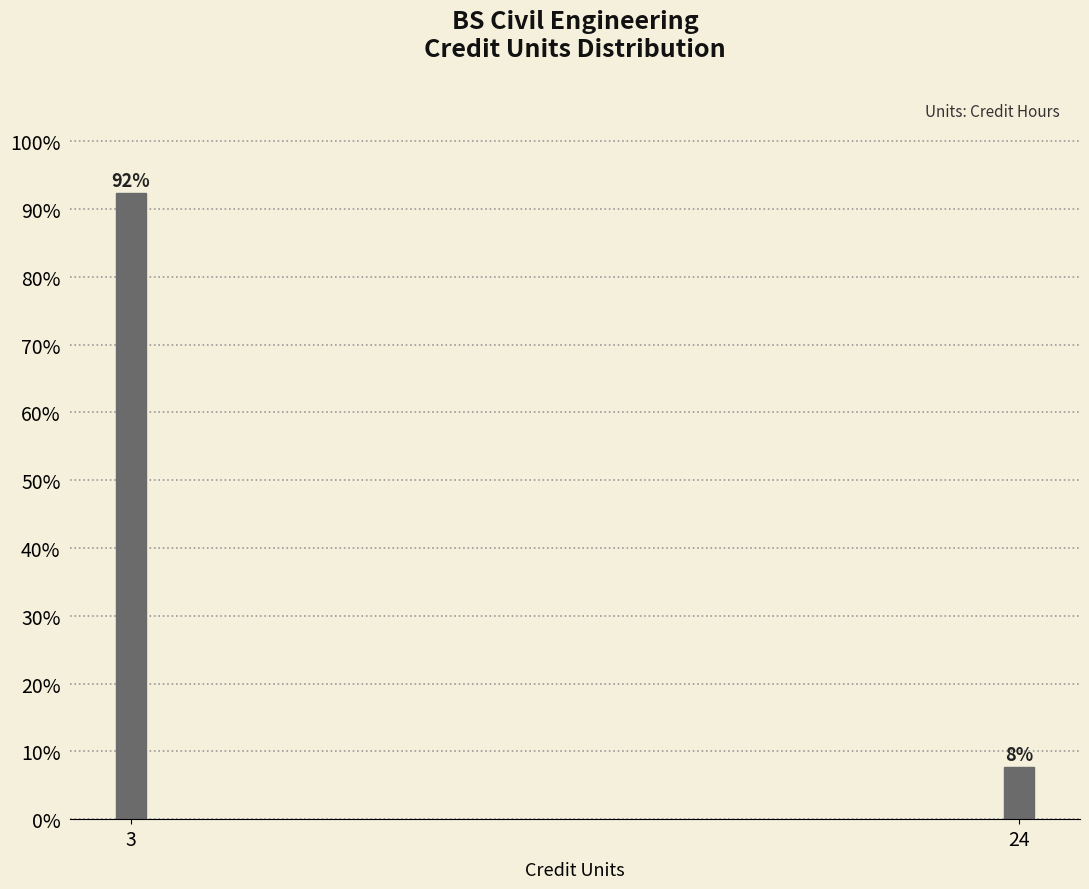

True or false: the data shows 13.7 at 24.

False